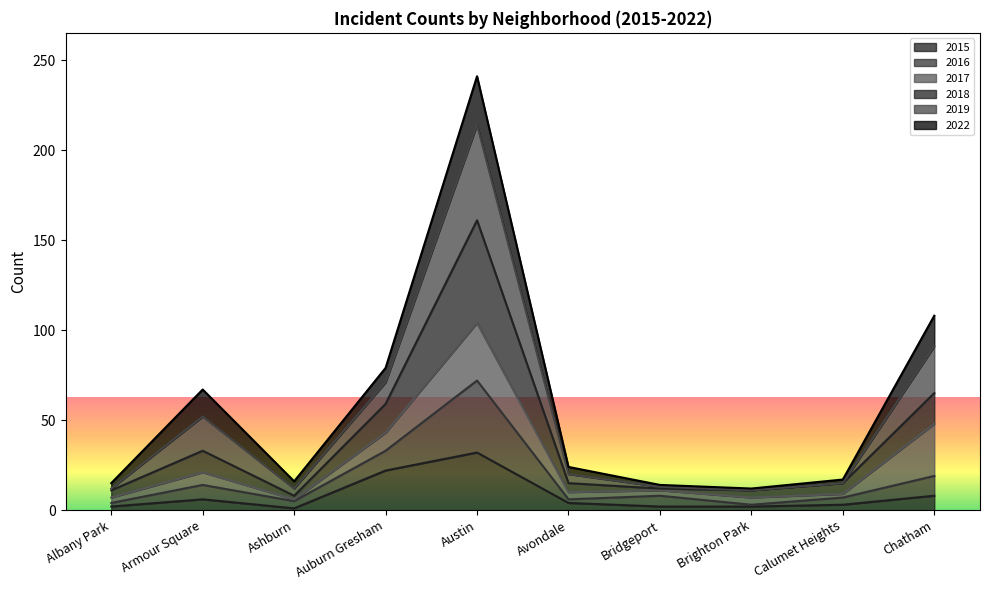

True or false: 2018 and 2019 intersect in this chart.

False